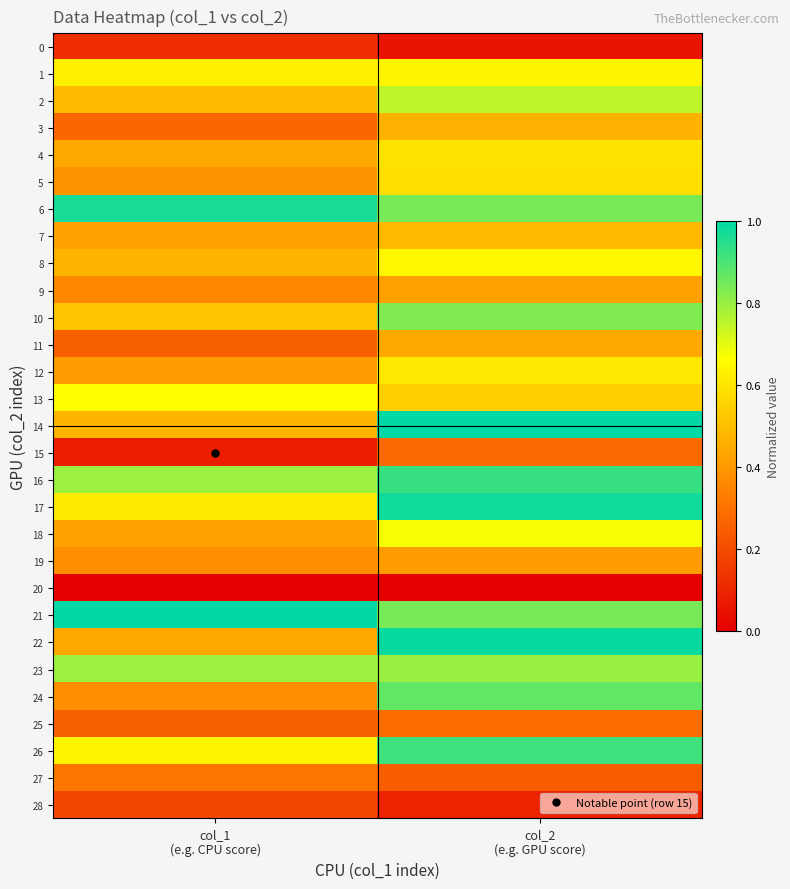

Which series has the largest total across all categories?

21